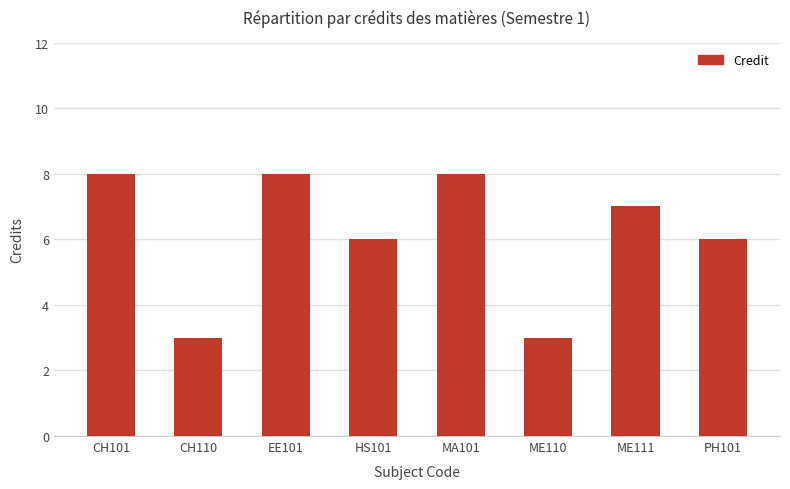

What is the label of the 1st bar from the right?

PH101